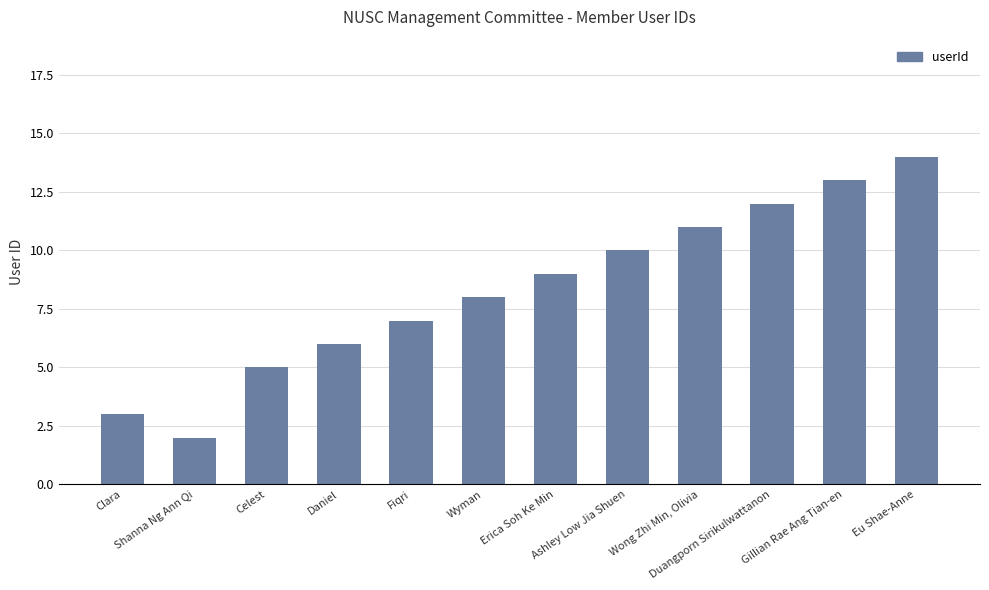

Are the bars grouped side by side (vs. stacked)?

No